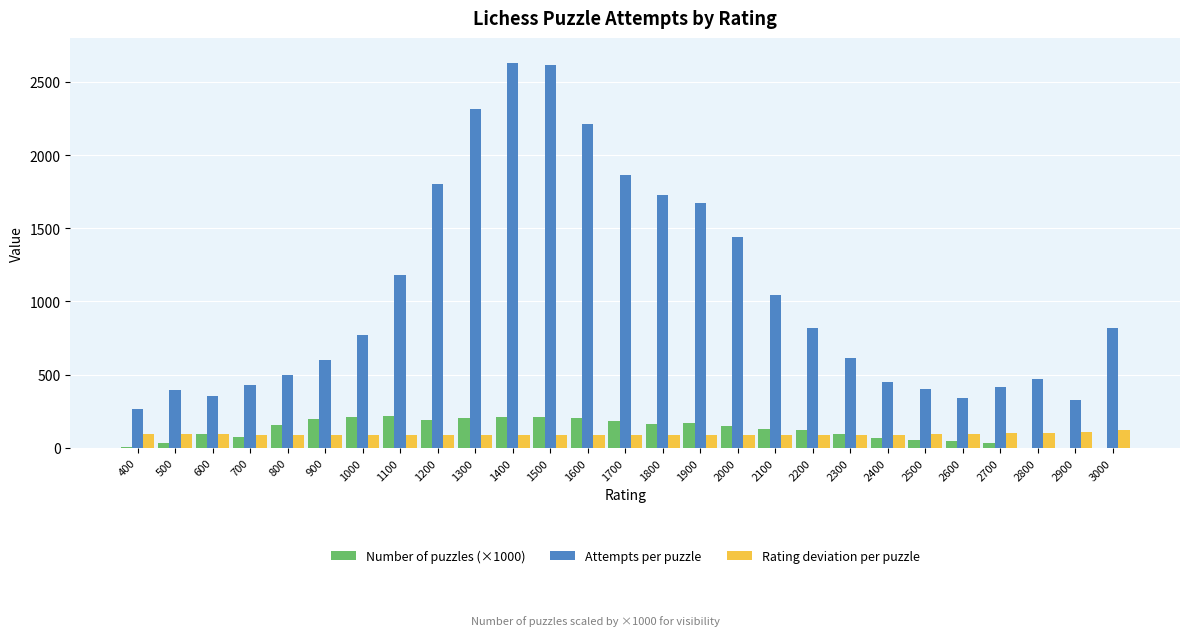

What is the maximum value shown in the chart?

2627.8